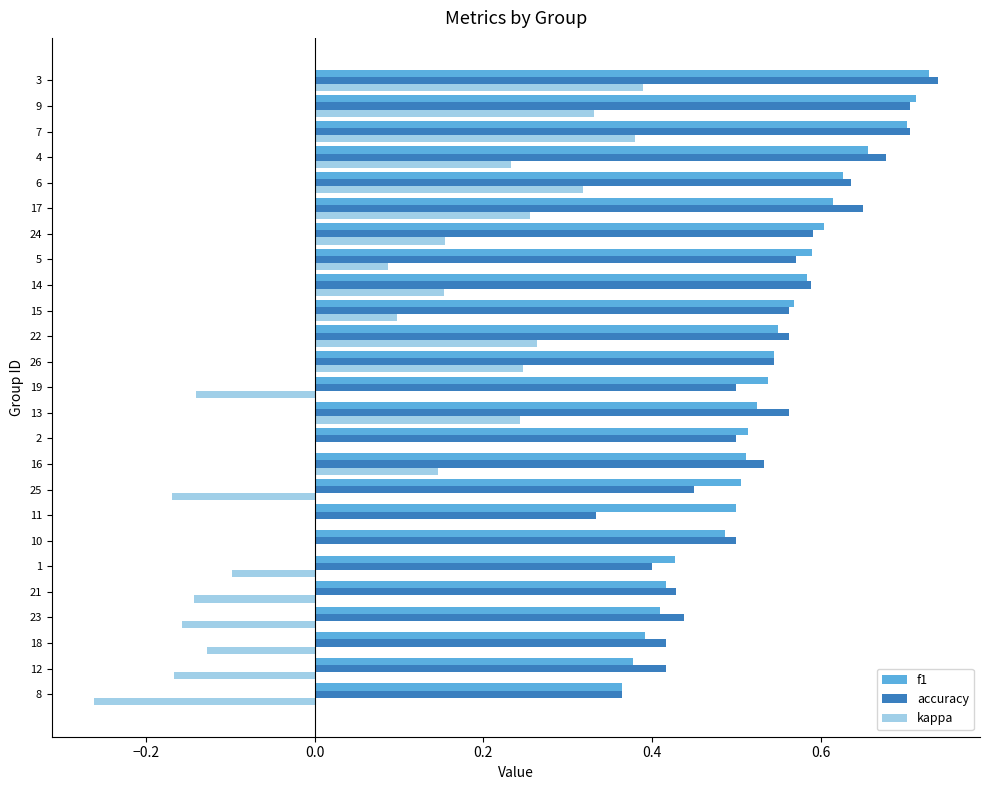

True or false: accuracy has a value of 0.4 at 8.

True